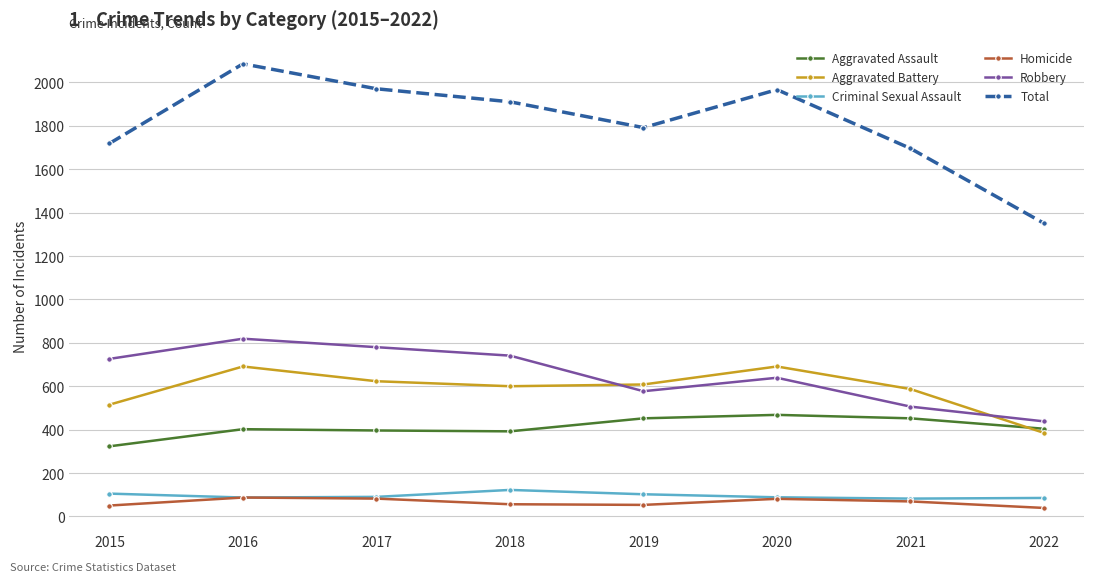

What is the maximum value for Criminal Sexual Assault?

122